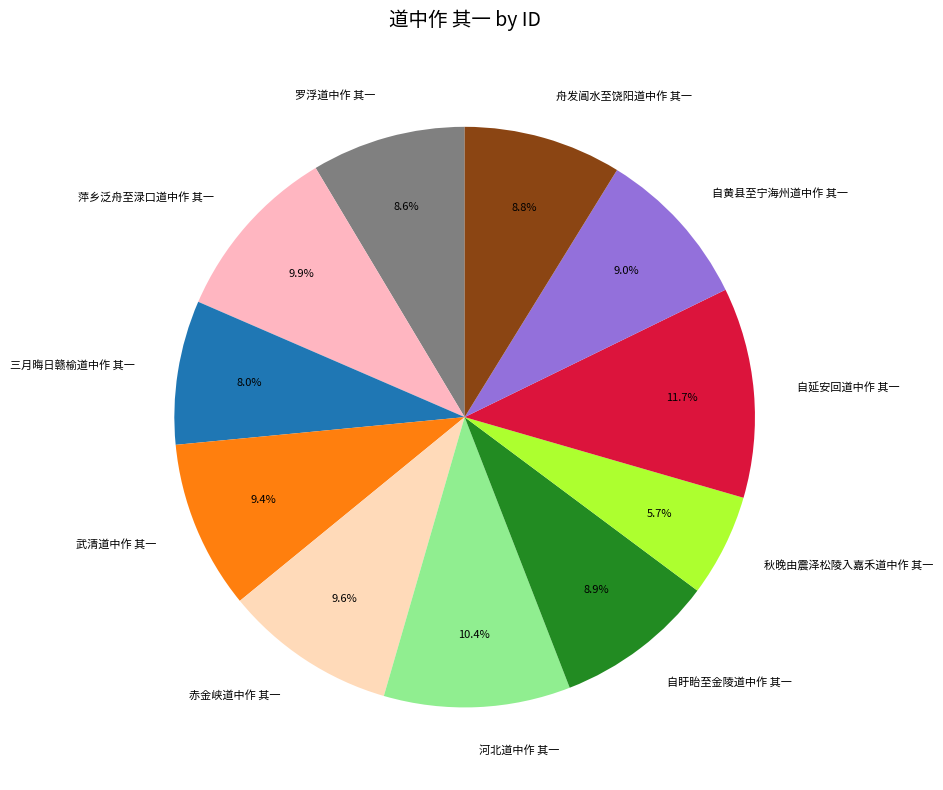

To the nearest percent, what percentage of the pie is 三月晦日赣榆道中作 其一?

8%